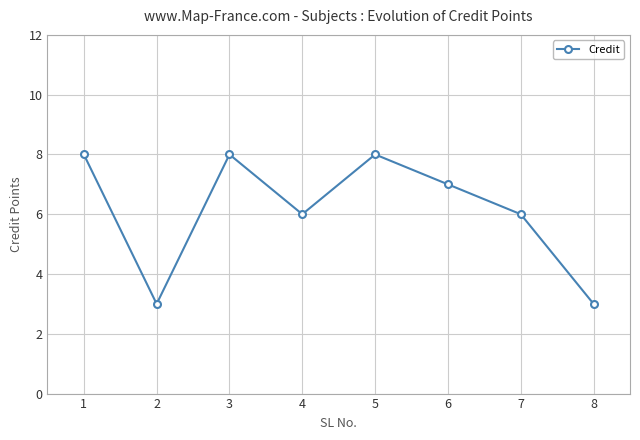

True or false: the data has more than 1 interior local peaks.

True